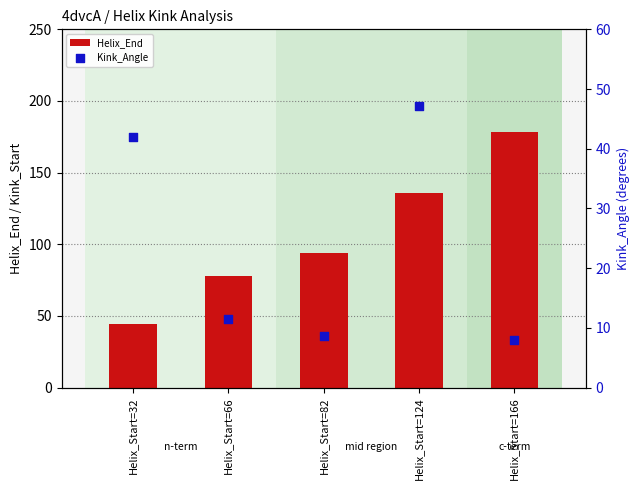

Which series contains the lowest Y value?

Kink_Angle